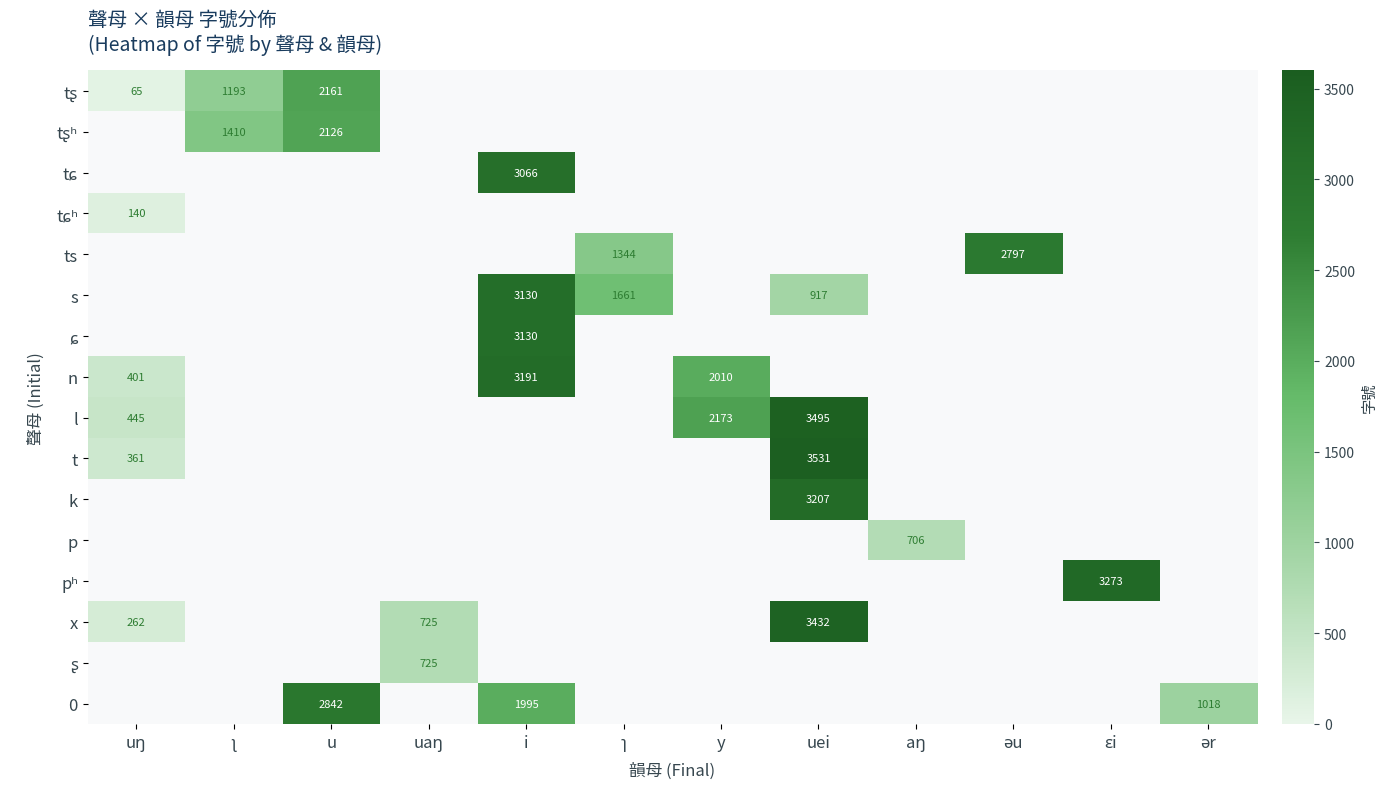

Rank the series by their maximum value, from highest to lowest.

t, k, p, pʰ, x, ʂ, 0, l, tʂ, tʂʰ, tɕ, tɕʰ, ts, s, ɕ, n